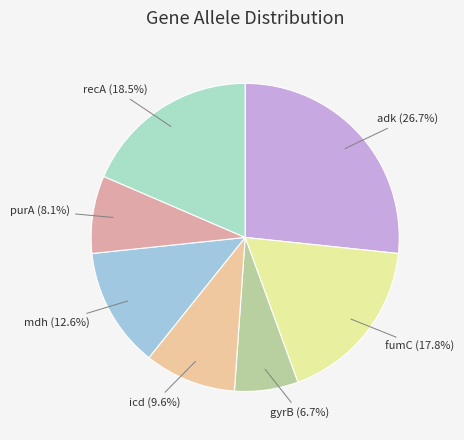

What is the ratio of the value at gyrB (6.7%) to the value at recA (18.5%)?

0.4